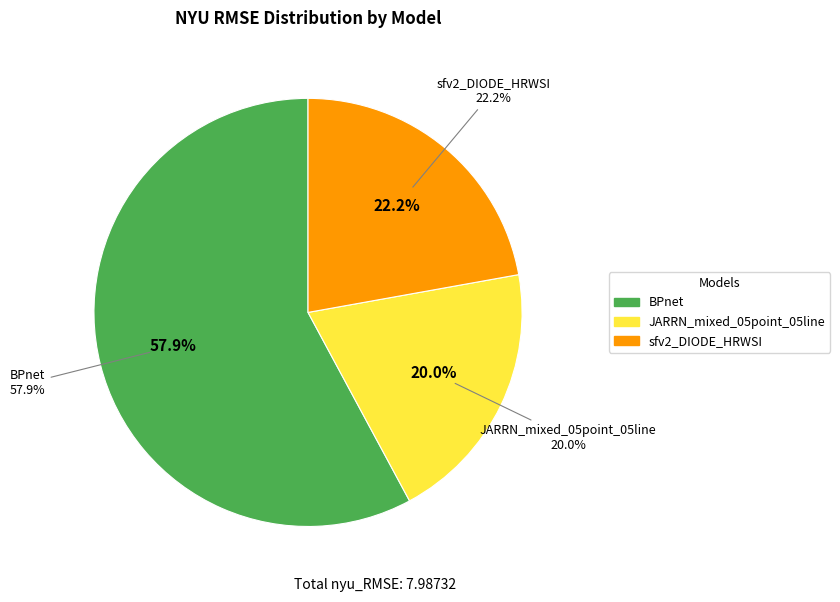

To the nearest percent, what is the combined percentage of BPnet and sfv2_DIODE_HRWSI?

80%